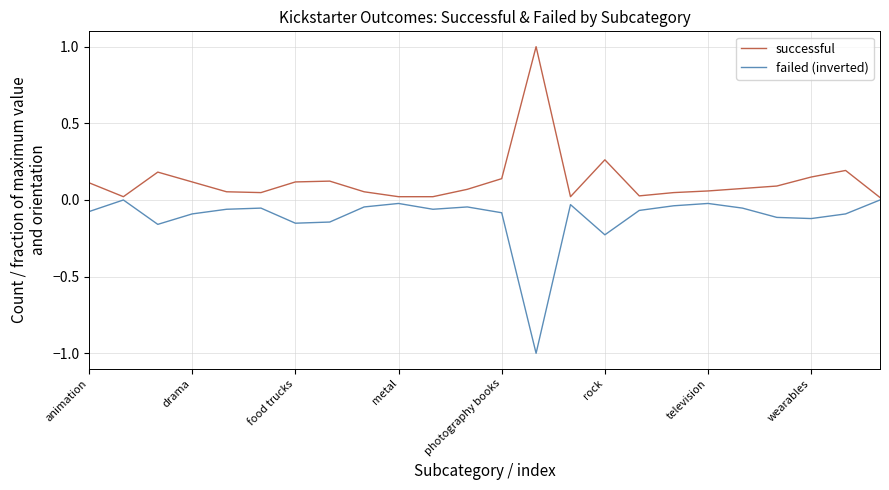

List the series in order of their overall mean, lowest first.

failed (inverted), successful